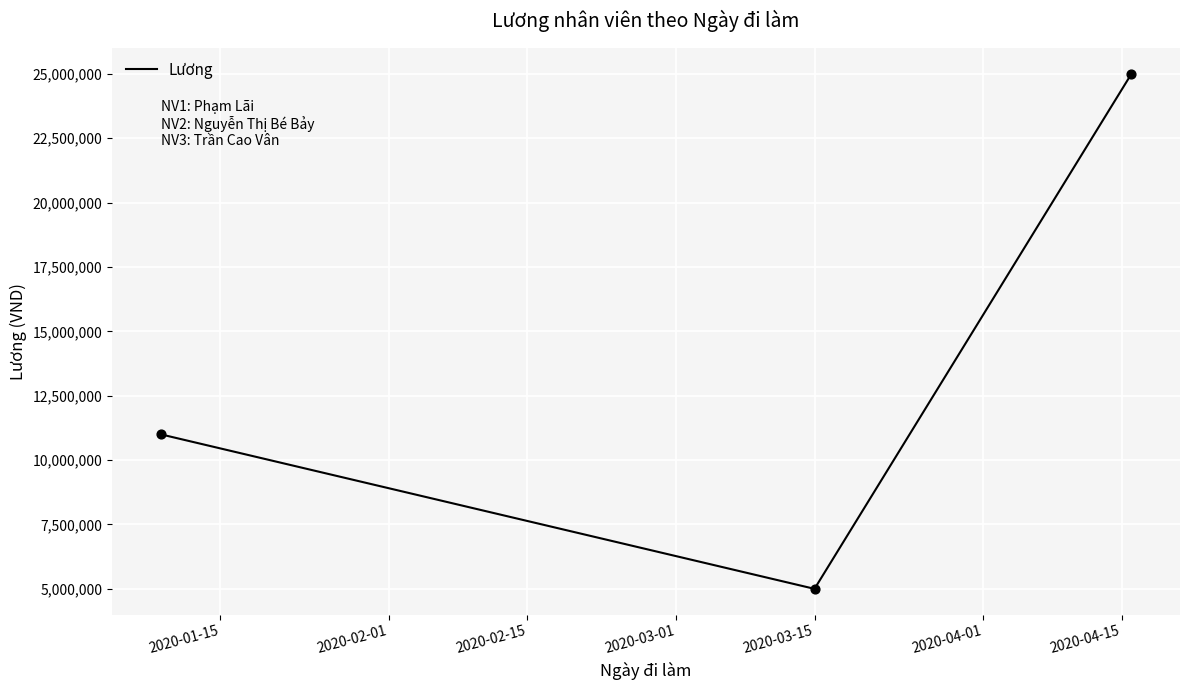

What is the greatest value displayed?

25000000